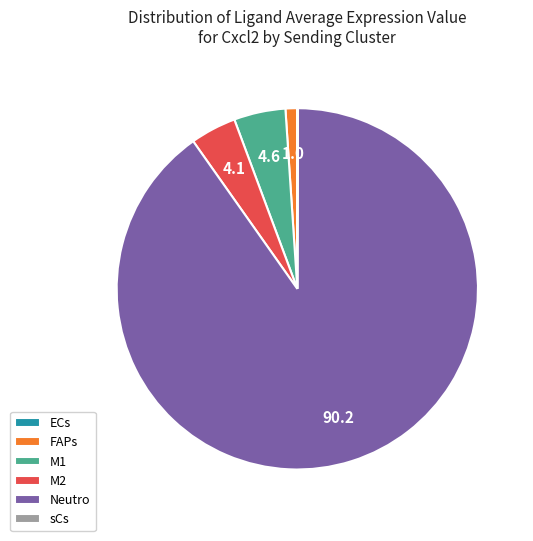

Is there a majority slice in this chart?

Yes